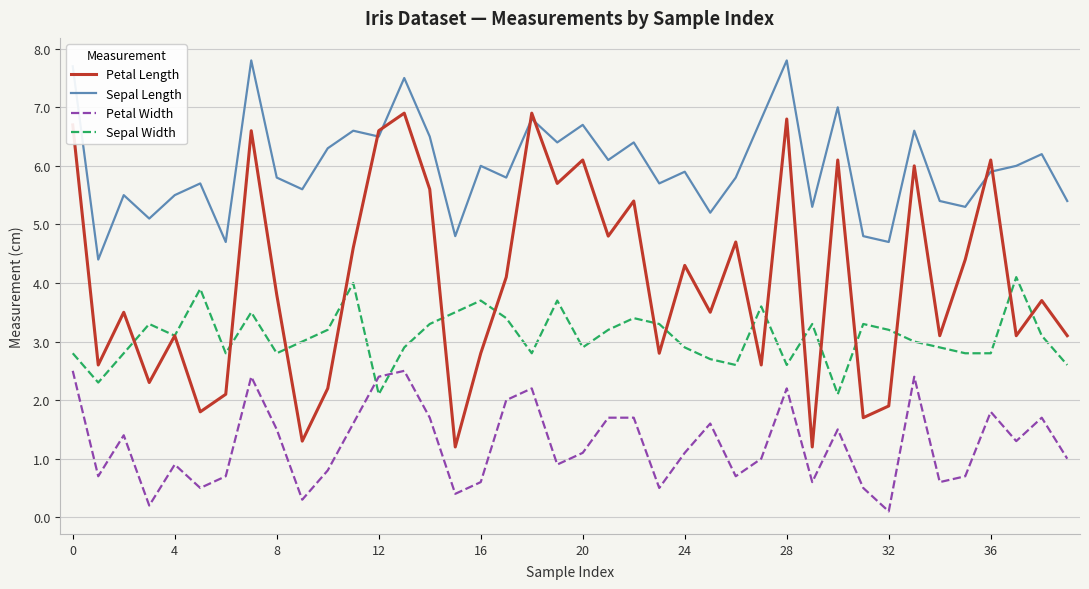

Which series has the largest range (max minus min)?

Petal Length